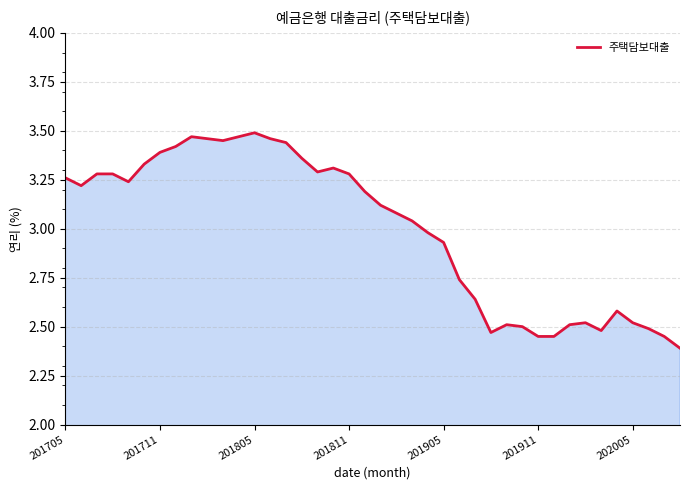

How many lines are shown in the chart?

1